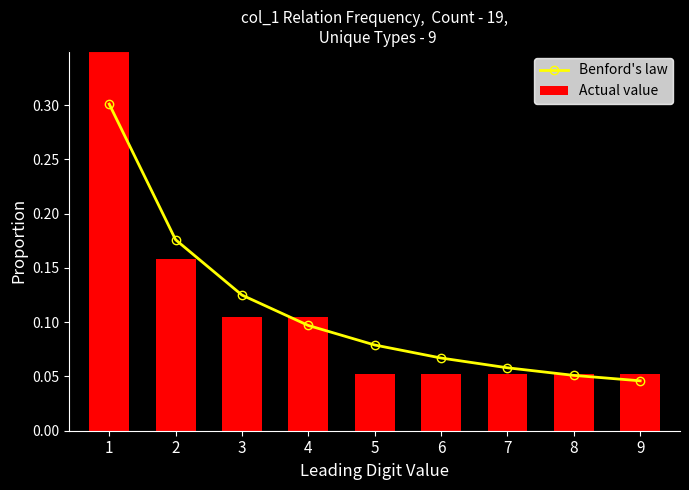

What is the value of the Benford's law bar at the 2nd from the left?

0.2